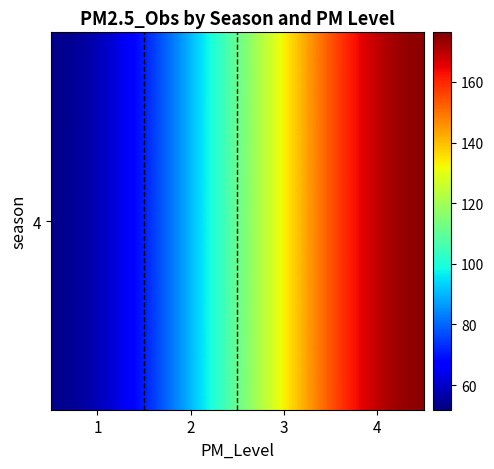

Where does the data first go above 133?

3